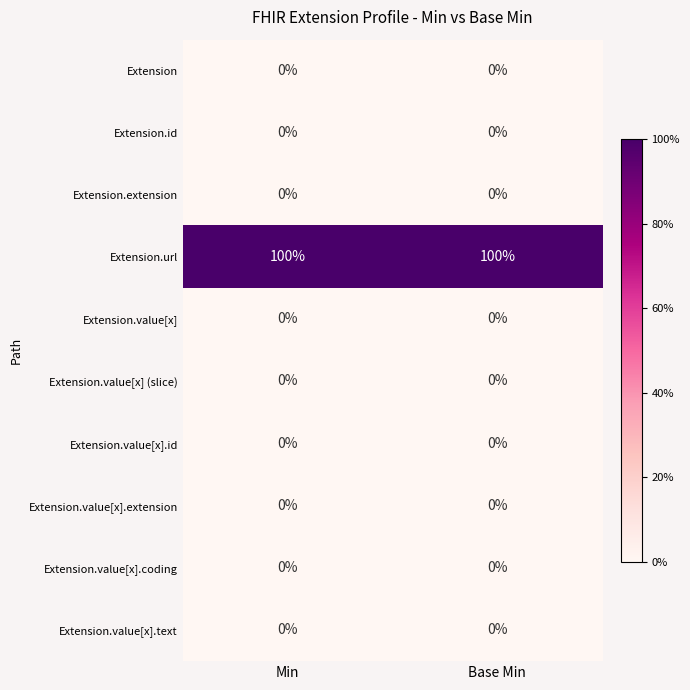

How many data points does each series have?

2